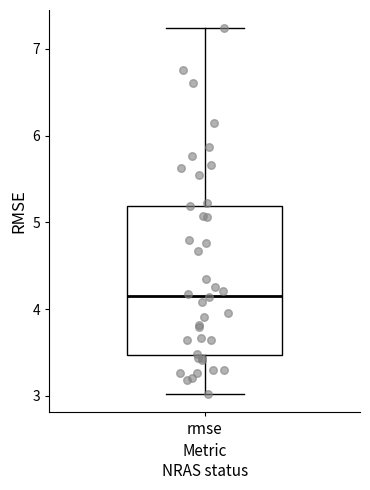

Where is the lower edge of the box for rmse on the y-axis? The values are not printed on the chart, so give them approximately, as read against the axis.

3.5